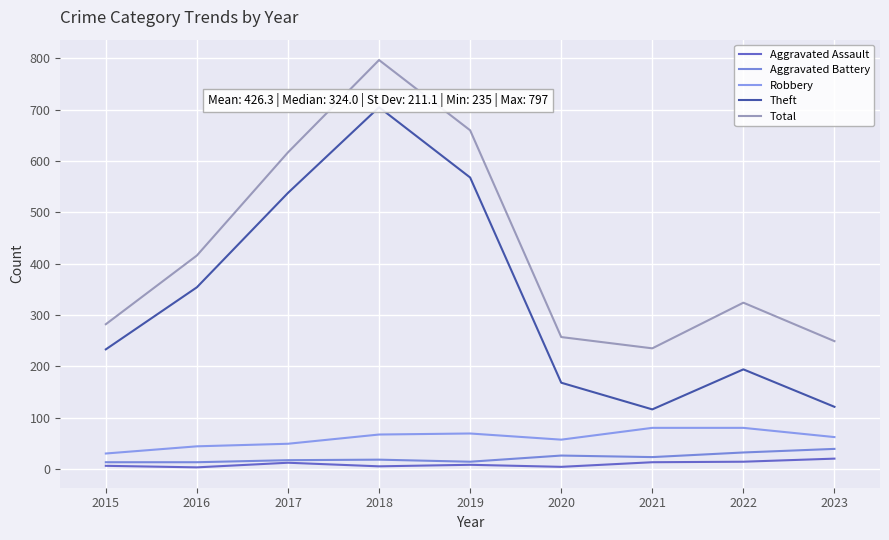

At how many categories does at least one series exceed 97?

9